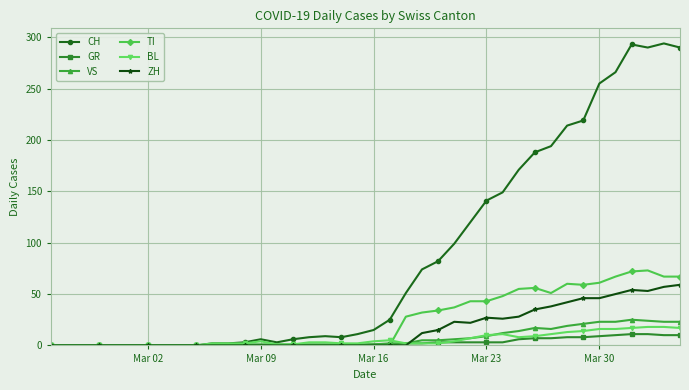

True or false: CH has more than 2 points higher than both neighbors.

True